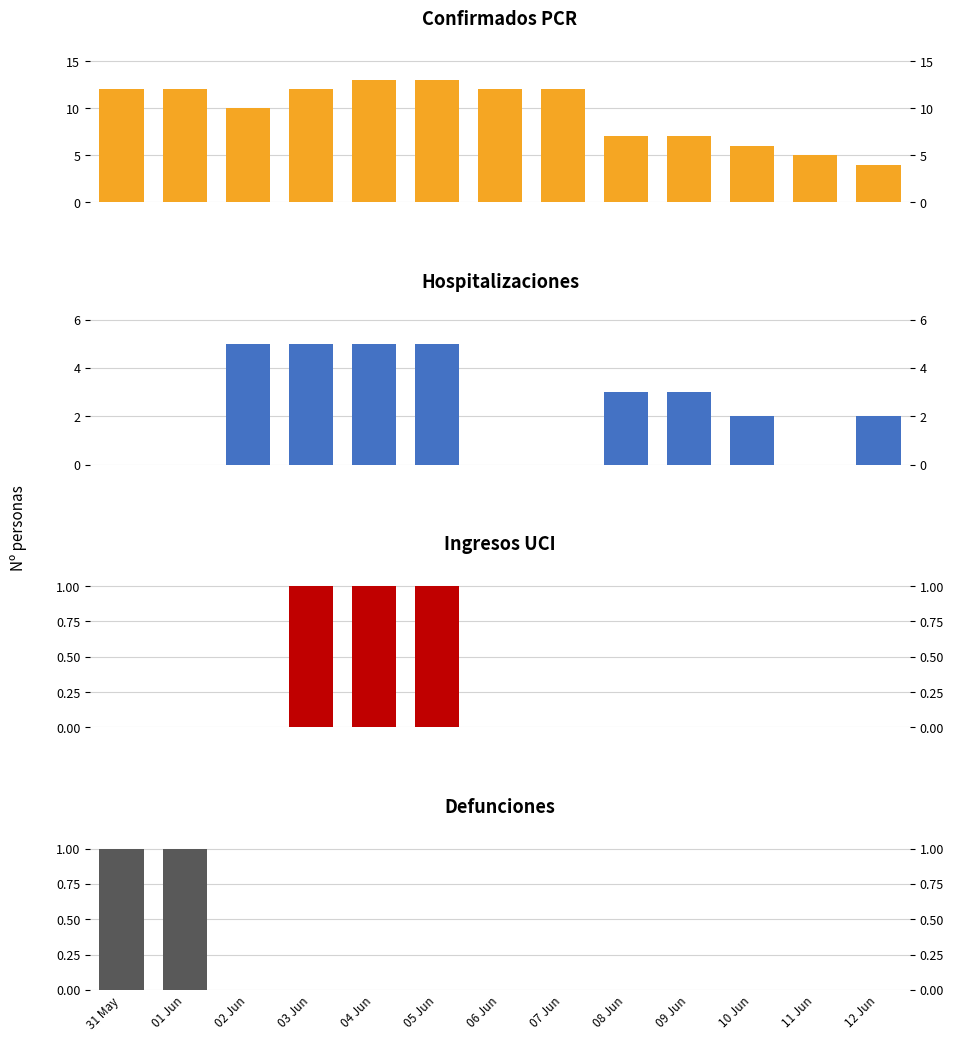

Which category has the lowest value in the LU series?

31 May